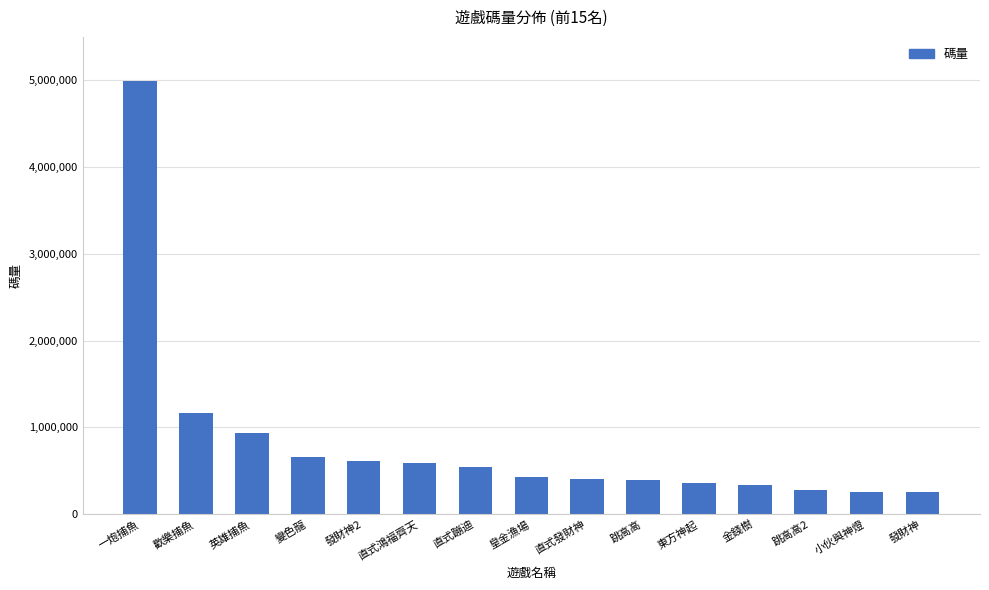

What is the label of the 1st bar from the left?

一炮捕魚